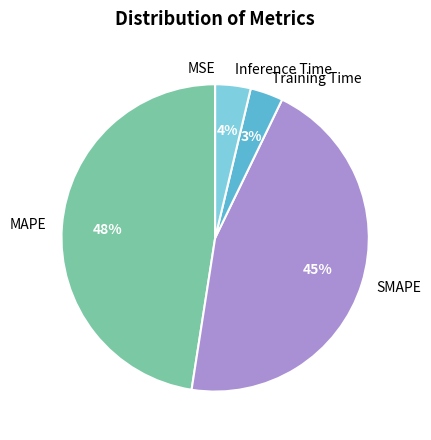

What percentage is the Inference Time slice, to the nearest percent?

4%